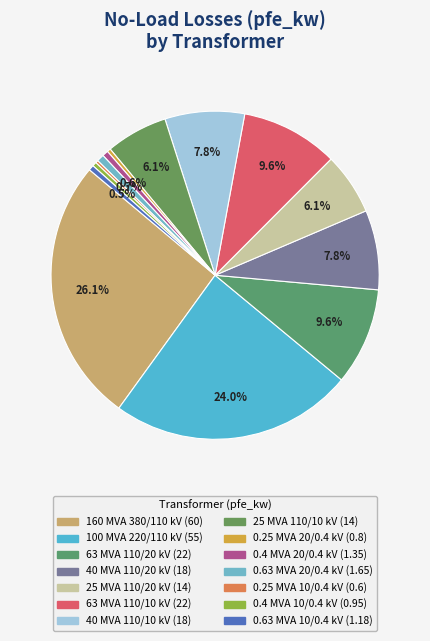

Is there a majority slice in this chart?

No